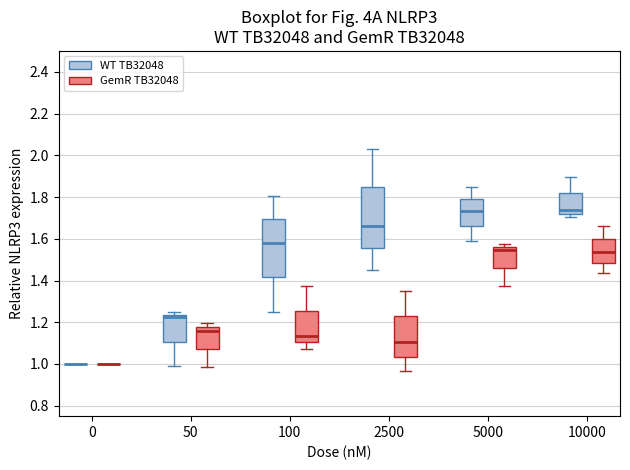

Reading left to right, transcribe this box plot: for each box, give where its median line is, the range the box spans, and where its two whiskers end, as read against the y-axis. The values are not printed on the chart, so give them approximately, as read against the axis.

0 (WT TB32048): box collapsed to a line at 1.00, whiskers 1.00 to 1.00
0 (GemR TB32048): box collapsed to a line at 1.00, whiskers 1.00 to 1.00
50 (WT TB32048): median 1.22, box 1.10 to 1.24, whiskers 0.98 to 1.24 (just above the box's upper edge)
50 (GemR TB32048): median 1.16, box 1.08 to 1.18, whiskers 0.98 to 1.20
100 (WT TB32048): median 1.58, box 1.42 to 1.70, whiskers 1.24 to 1.80
100 (GemR TB32048): median 1.14, box 1.10 to 1.26, whiskers 1.08 to 1.38
2500 (WT TB32048): median 1.66, box 1.56 to 1.84, whiskers 1.46 to 2.04
2500 (GemR TB32048): median 1.10, box 1.04 to 1.22, whiskers 0.96 to 1.36
5000 (WT TB32048): median 1.74, box 1.66 to 1.80, whiskers 1.58 to 1.84
5000 (GemR TB32048): median 1.54, box 1.46 to 1.56, whiskers 1.38 to 1.58
10000 (WT TB32048): median 1.74, box 1.72 to 1.82, whiskers 1.70 to 1.90
10000 (GemR TB32048): median 1.54, box 1.48 to 1.60, whiskers 1.44 to 1.66